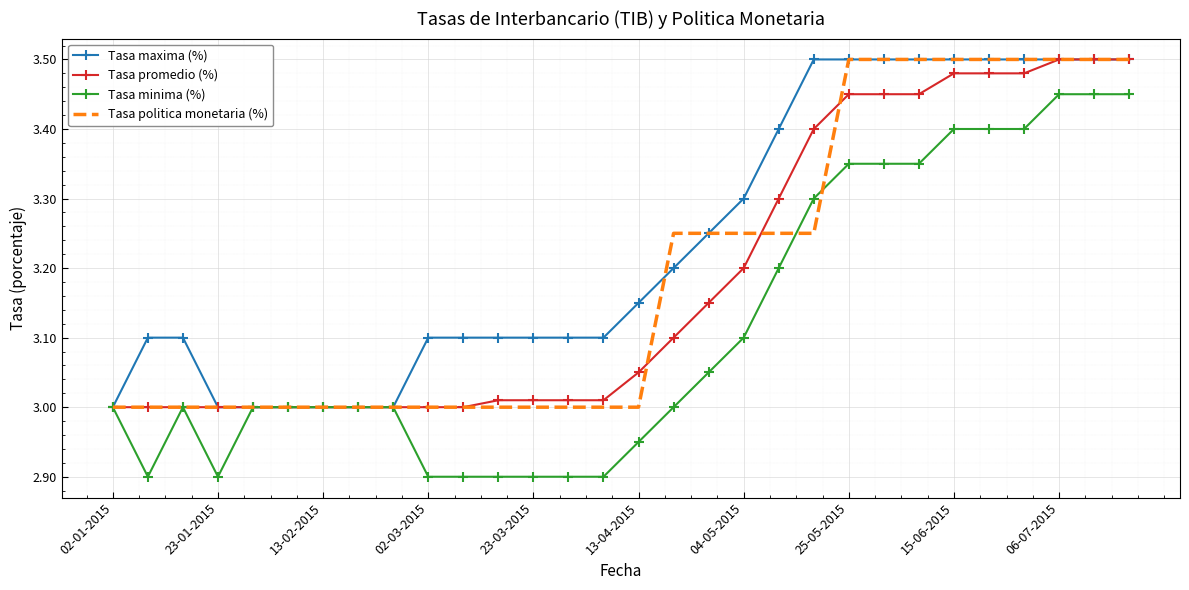

Which series has the largest total across all categories?

Tasa maxima (%)